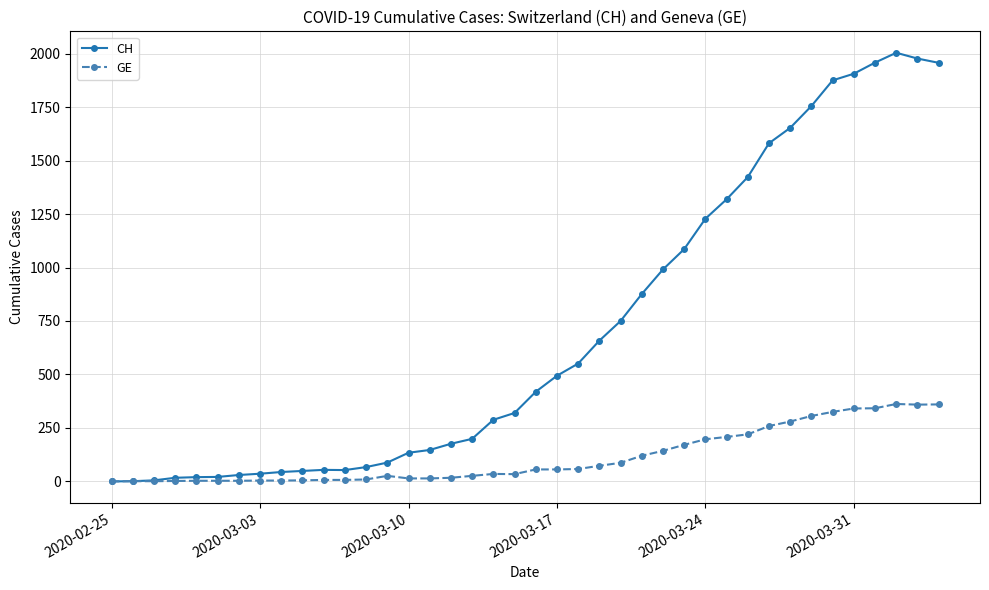

True or false: GE has more than 0 points higher than both neighbors.

True